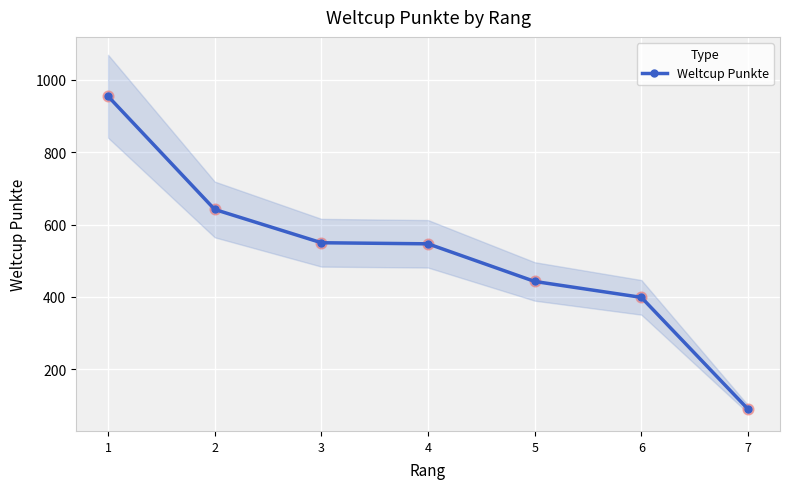

What is the change in value from 4 to 6?

-148